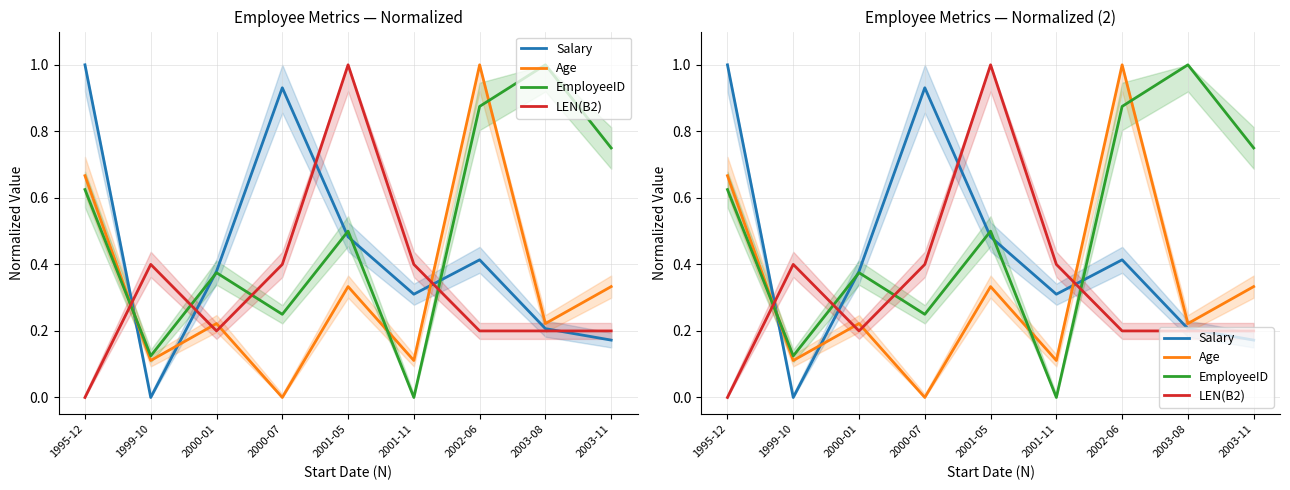

What is the sum of the Age values at 1999-10 and 2002-06?

1.1